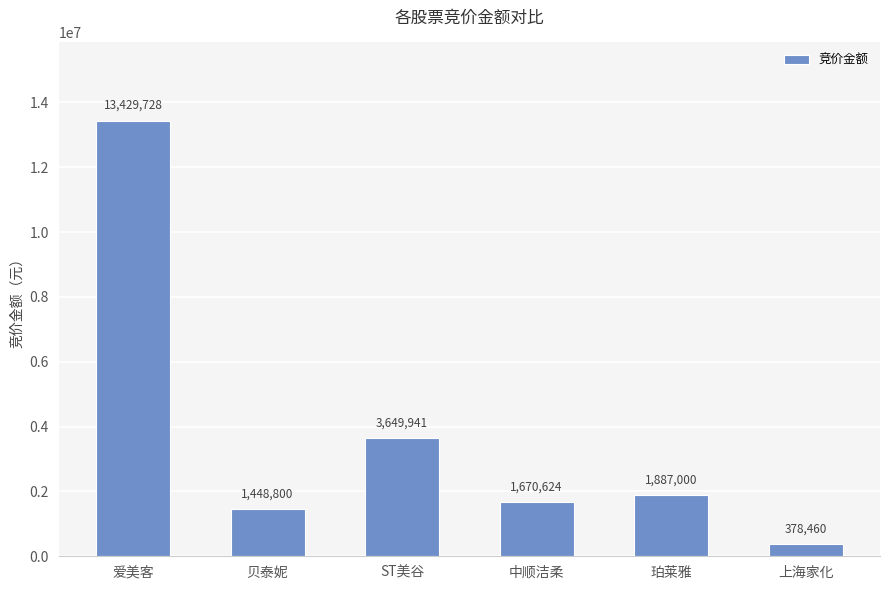

How many values are below 1887000?

3